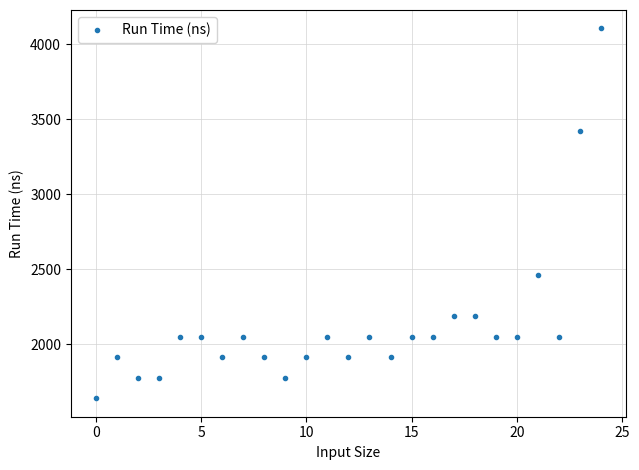

What is the range of Y values (max minus min)?

2463